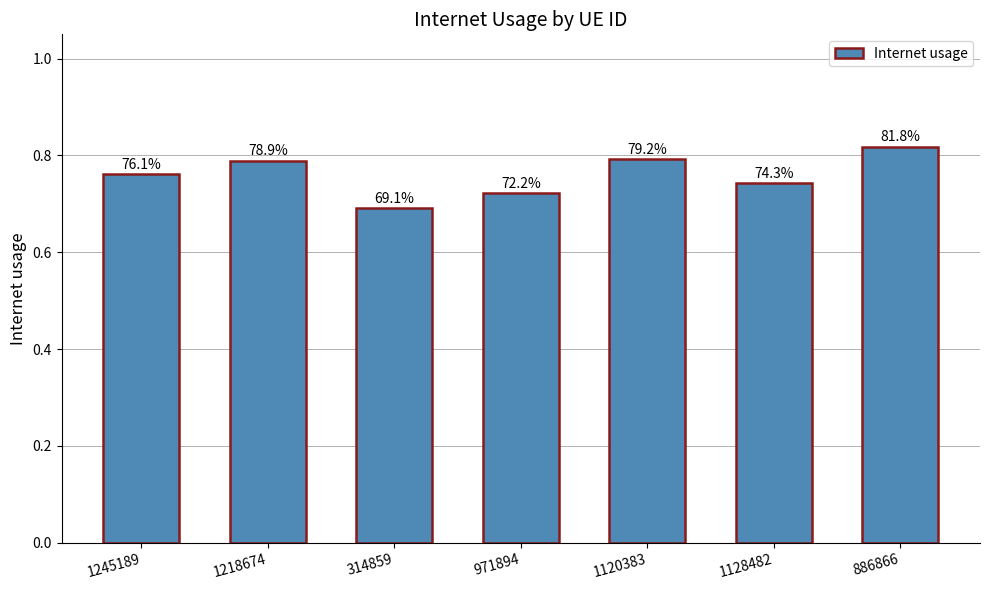

Rank the categories by value from lowest to highest.

314859, 971894, 1128482, 1245189, 1218674, 1120383, 886866